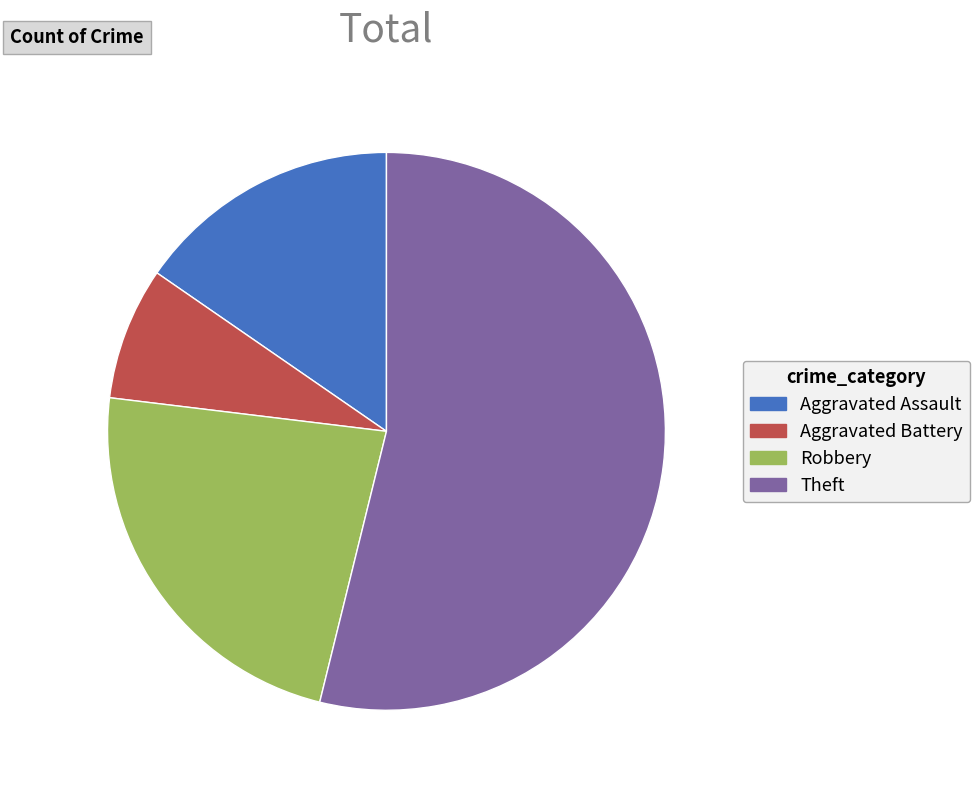

Is it true that Theft is 54% of the pie?

True